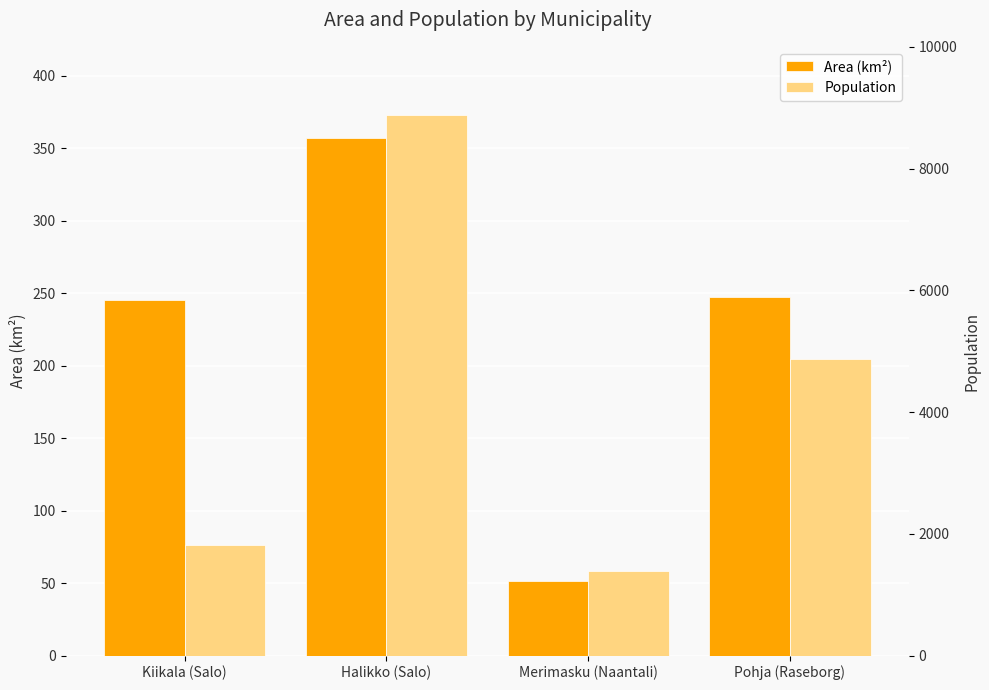

Which has a higher value, Halikko (Salo) or Pohja (Raseborg)?

Halikko (Salo)